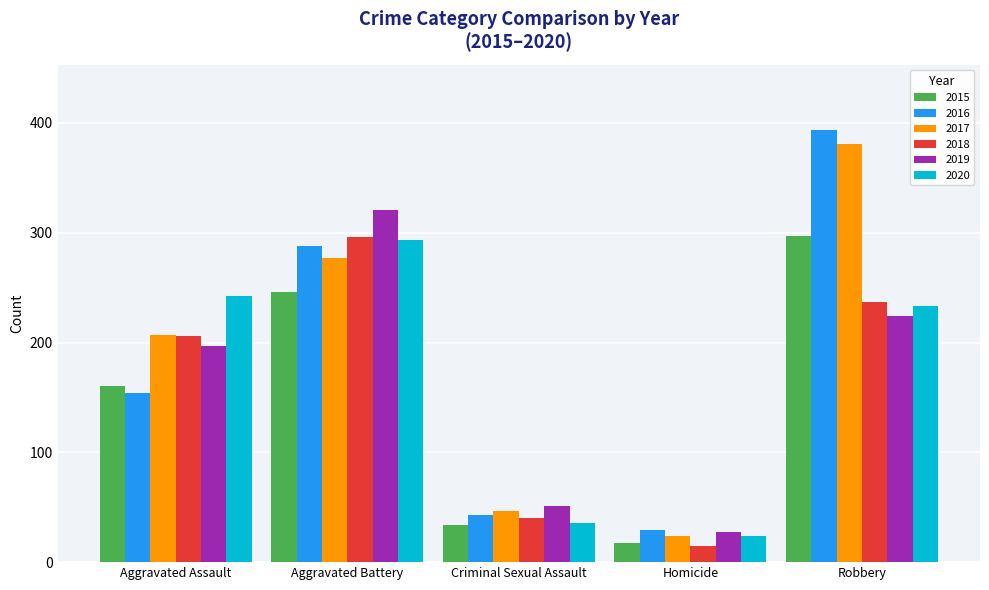

Does the chart contain any negative values?

No